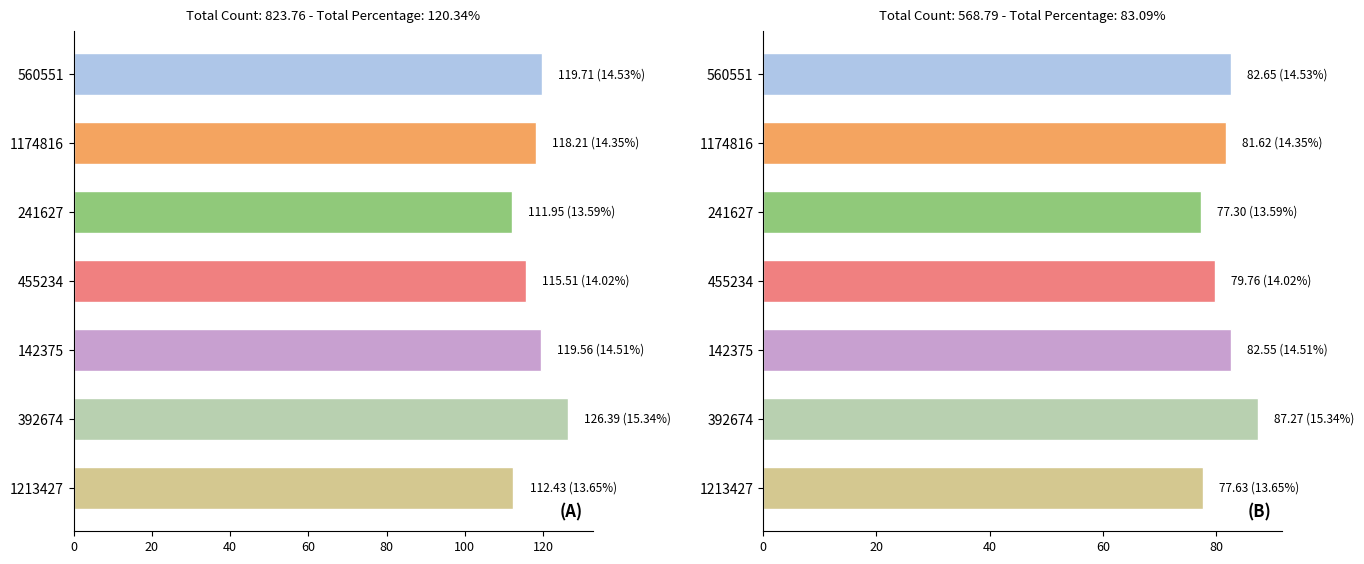

What is the smallest value displayed?

77.3